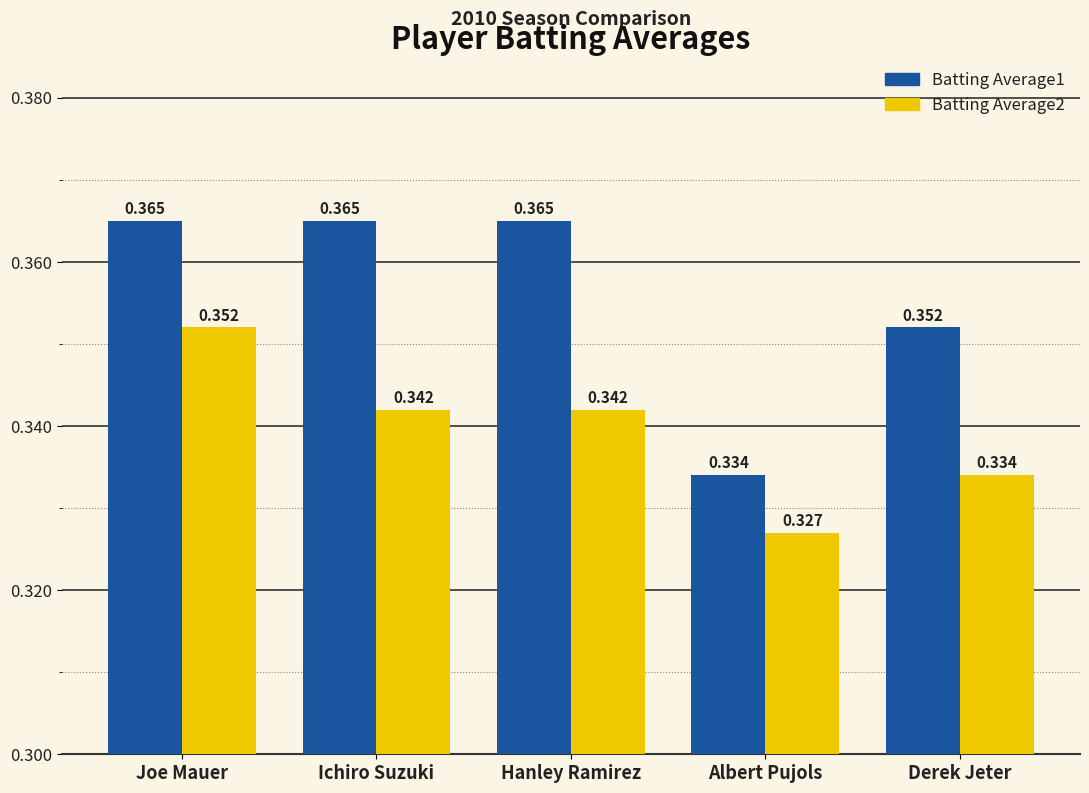

What is the total value across all series at Ichiro Suzuki?

0.7